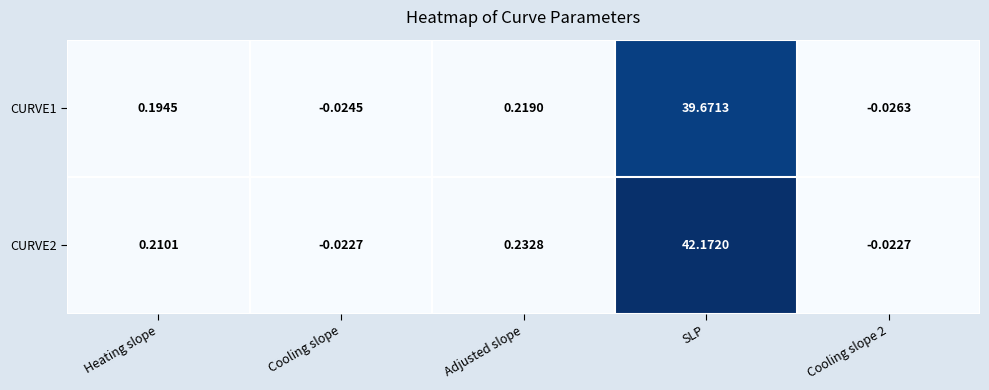

What is the total value across all series at Heating slope?

0.4